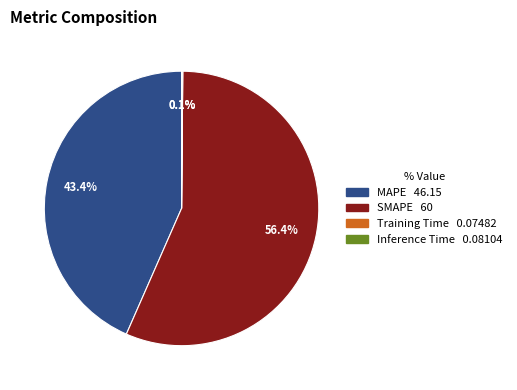

Which category has the biggest portion of the pie?

SMAPE